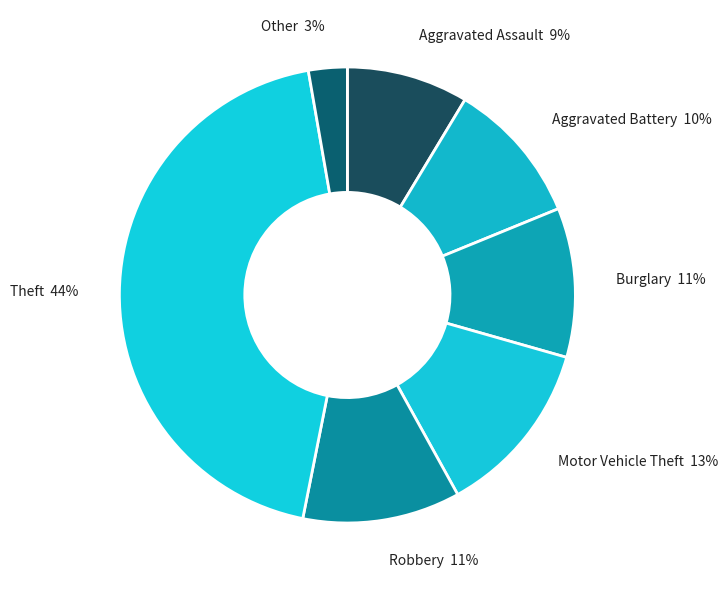

How many segments does this pie chart have?

7